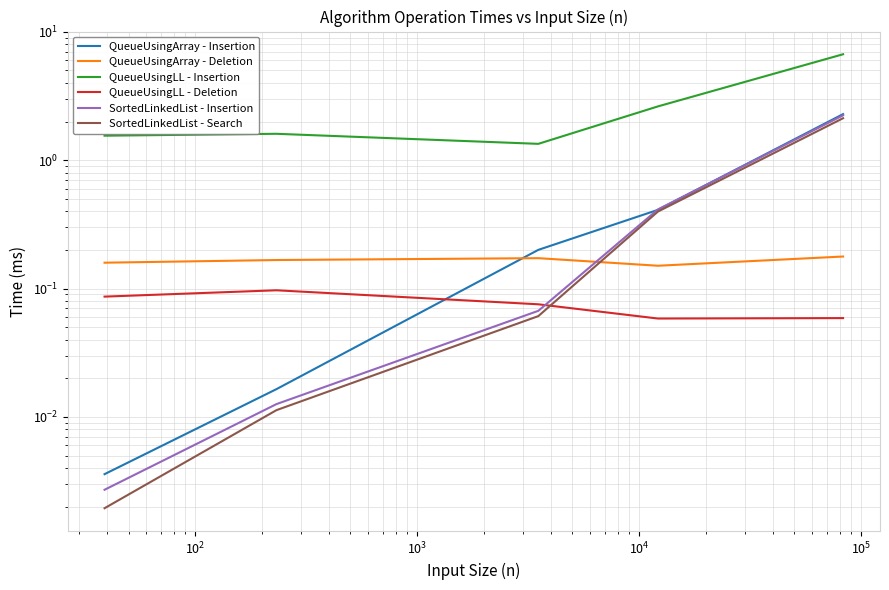

Rank the series by their maximum value, from lowest to highest.

QueueUsingLL - Deletion, QueueUsingArray - Deletion, SortedLinkedList - Search, SortedLinkedList - Insertion, QueueUsingArray - Insertion, QueueUsingLL - Insertion